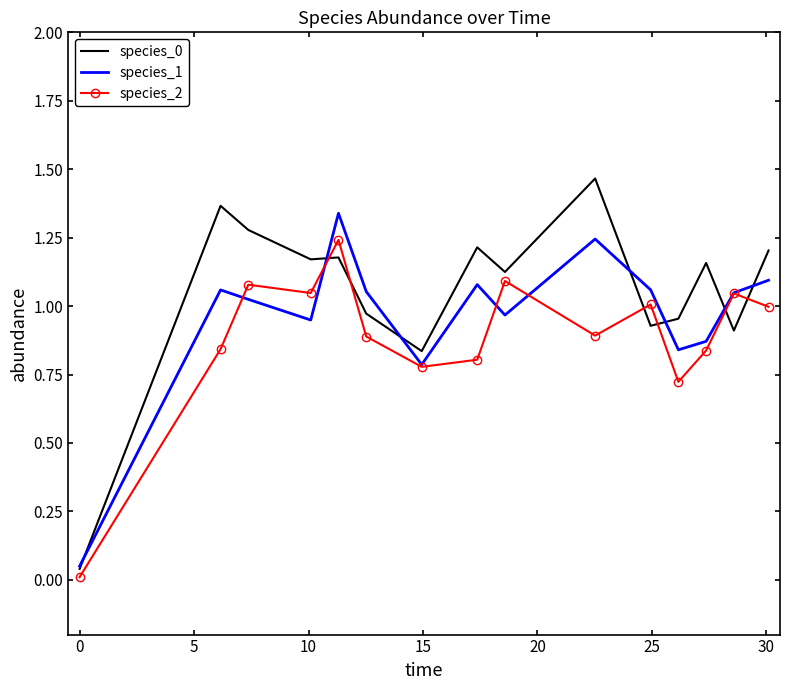

How many data points in species_1 are above 1?

9